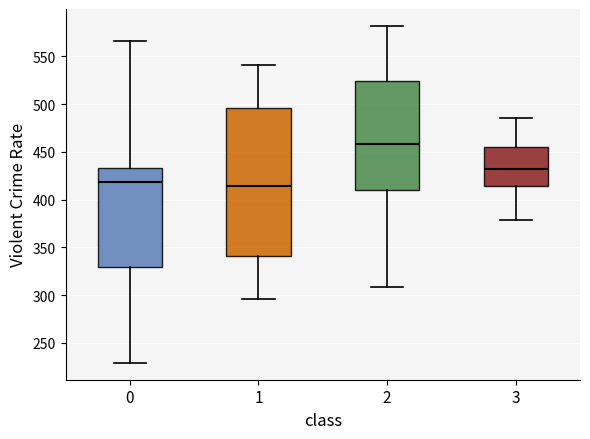

Reading left to right, transcribe this box plot: for each box, give where its median line is, the range the box spans, and where its two whiskers end, as read against the y-axis. The values are not printed on the chart, so give them approximately, as read against the axis.

0: median 420, box 330 to 435, whiskers 230 to 565
1: median 415, box 340 to 495, whiskers 295 to 540
2: median 460, box 410 to 525, whiskers 310 to 580
3: median 430, box 415 to 455, whiskers 380 to 485